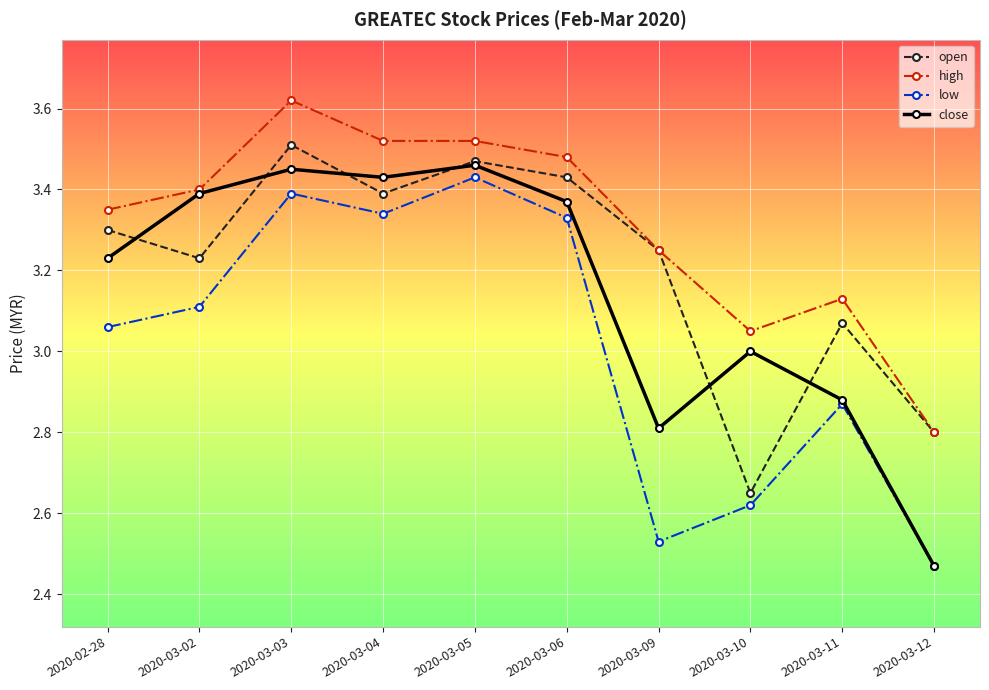

The value of low at 2020-03-02 is 1.3. True or false?

False